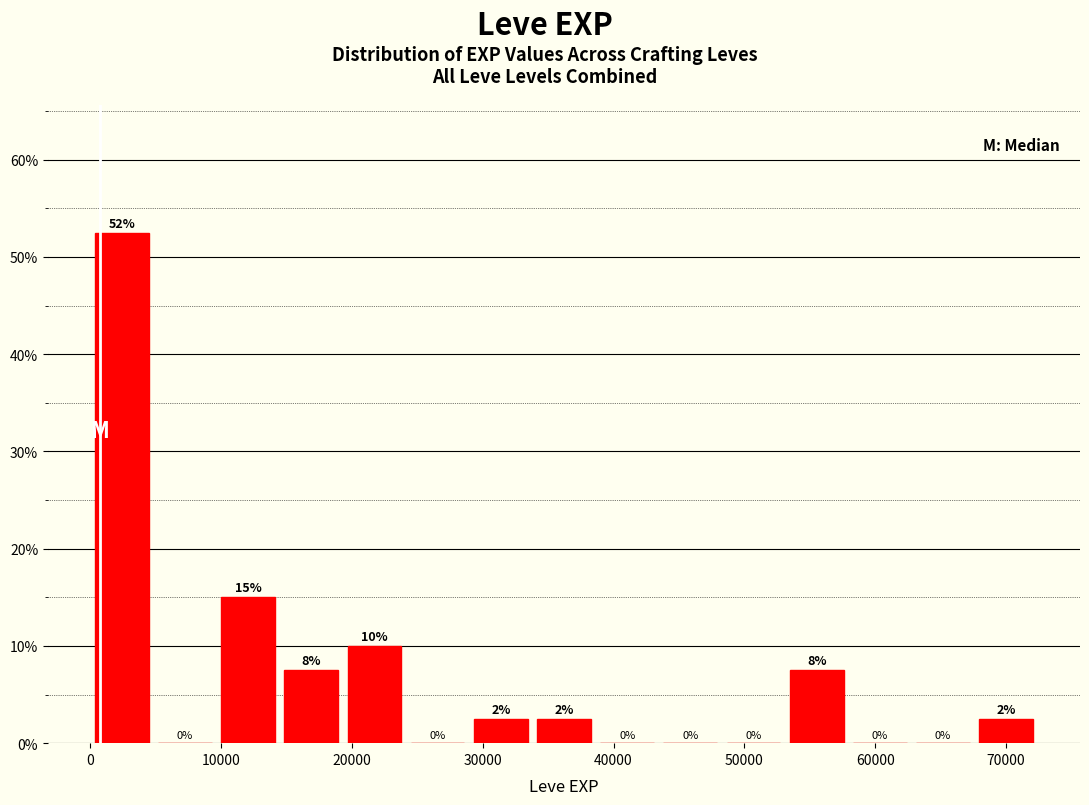

Which range on the x-axis has the tallest bar?

0 to 5000